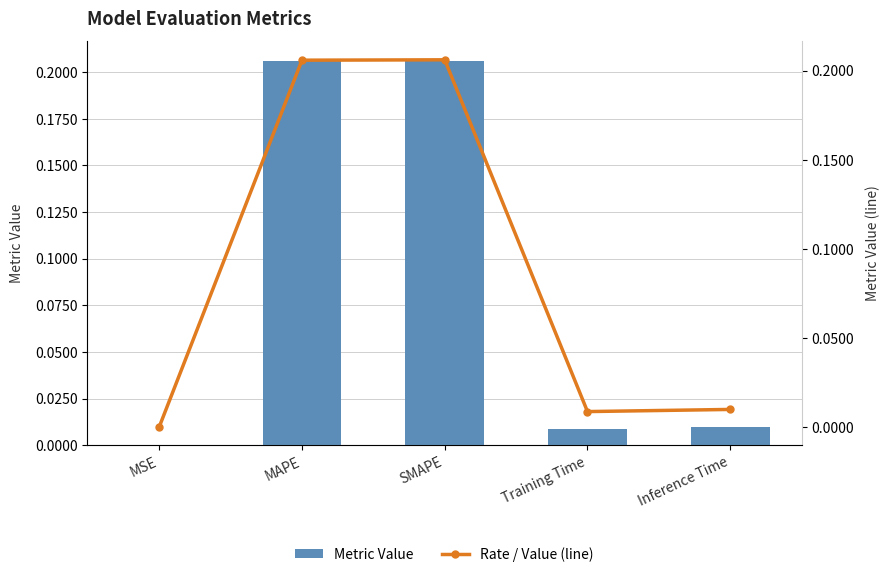

Reading left to right, transcribe all the data shown in this chart.

Metric Value: 0.0	0.2	0.2	0.0	0.0
Rate / Value (line): 0.0	0.2	0.2	0.0	0.0